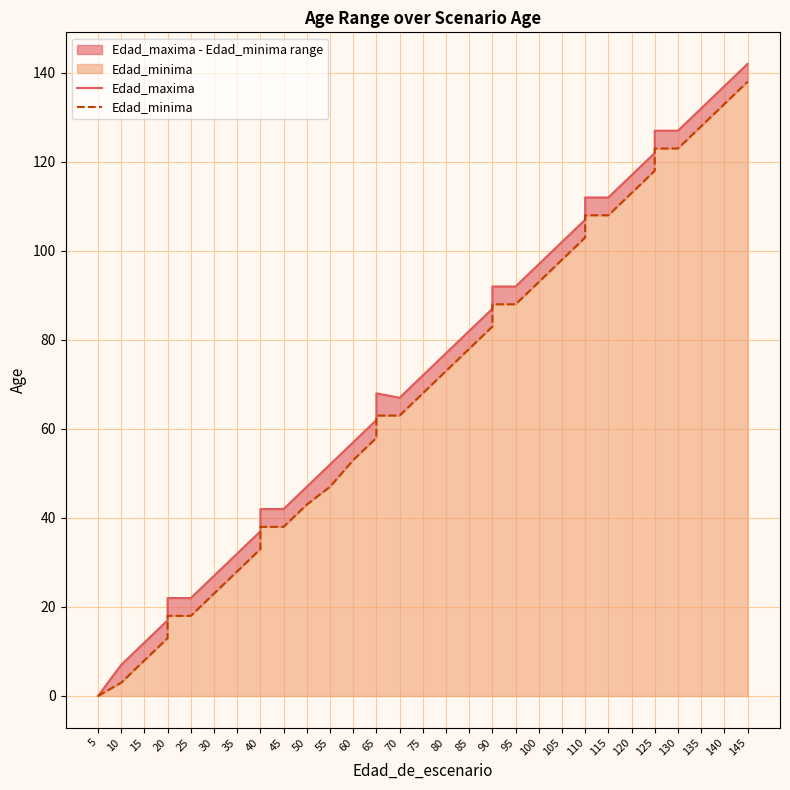

What is the difference between the highest and lowest values at 70?

4